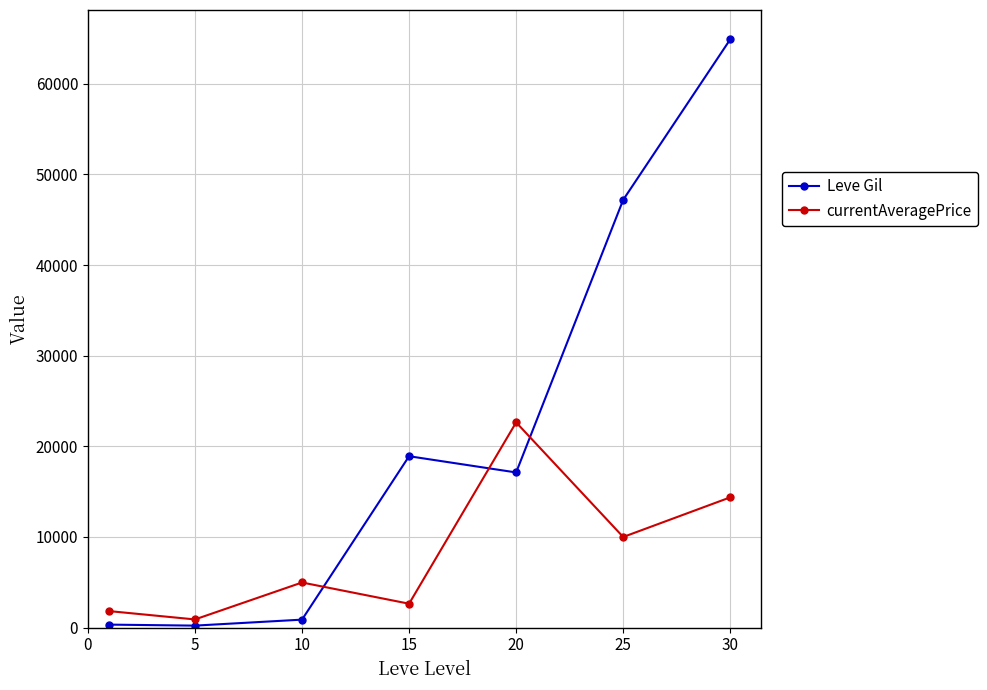

At how many categories does at least one series exceed 7684?

4